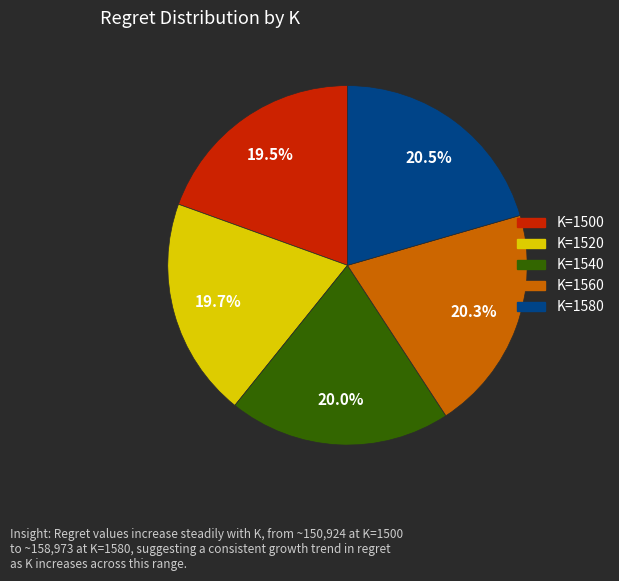

To the nearest percent, what is the difference between the largest and smallest slice percentages?

1%